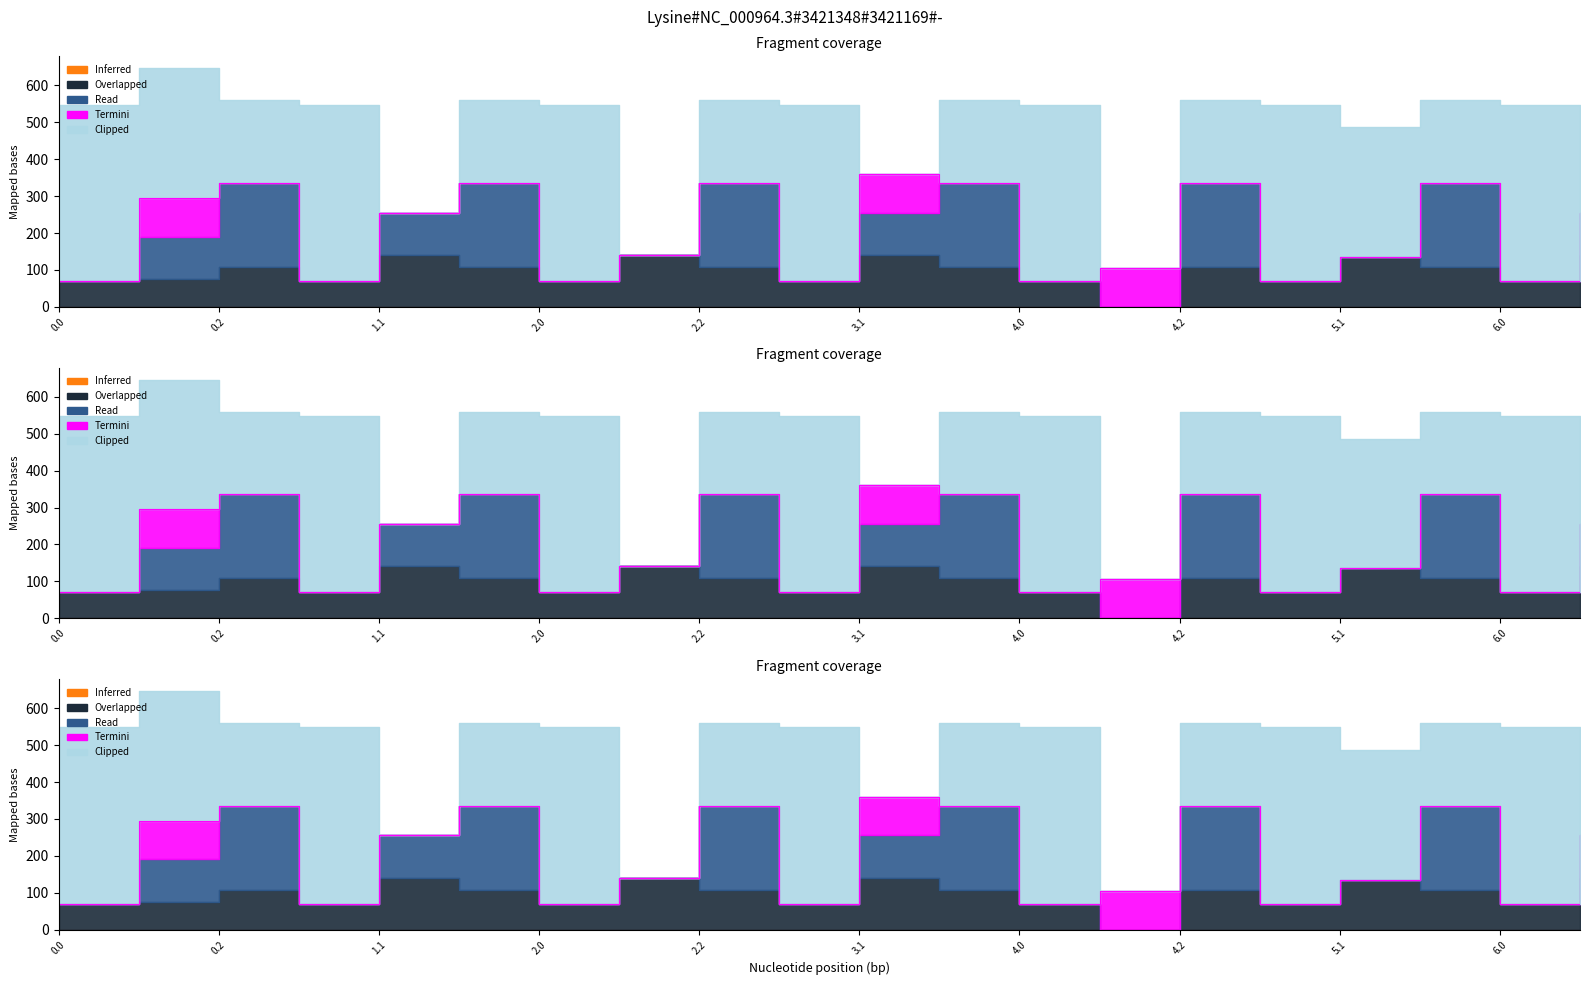

The Clipped series shows 350.8 at 5.1. True or false?

True